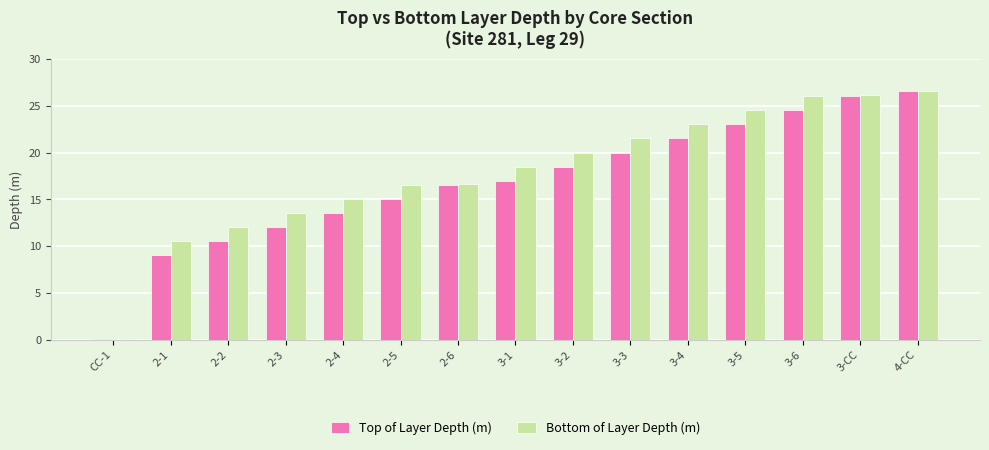

At which label does Bottom of Layer Depth (m) first exceed 18?

3-1